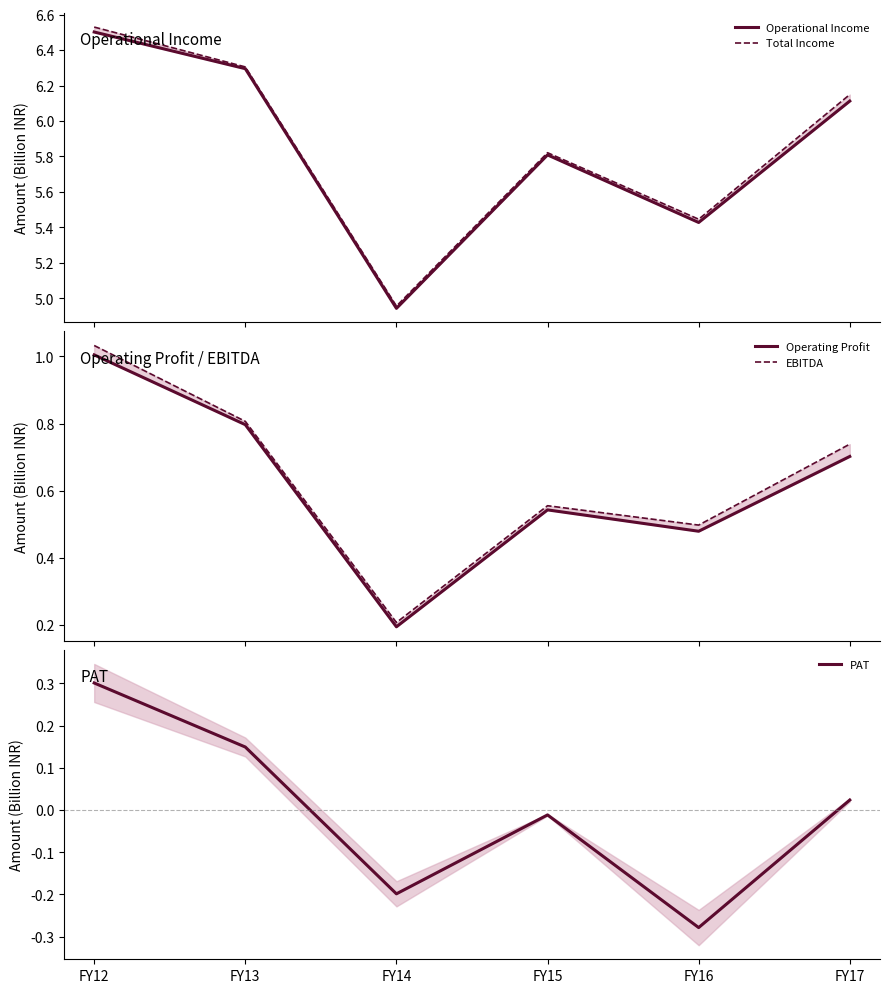

What is the minimum value shown in the chart?

-278761000